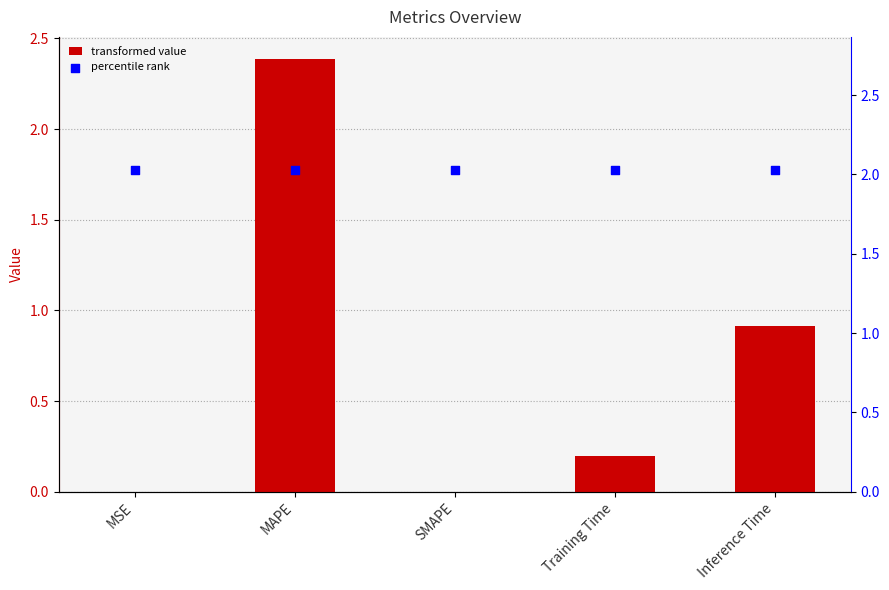

What is the total value across all series at MAPE?

4.4